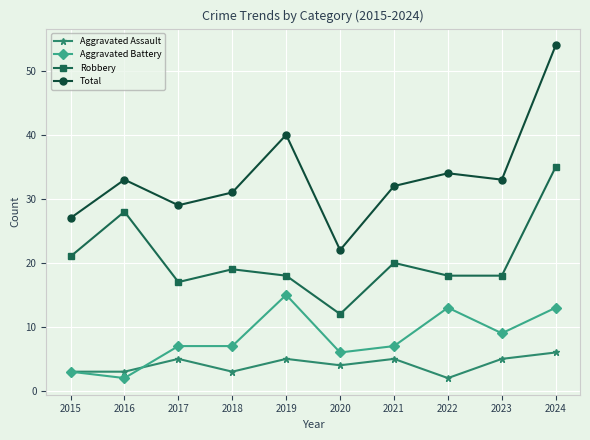

Which category has the highest value in the Aggravated Battery series?

2019